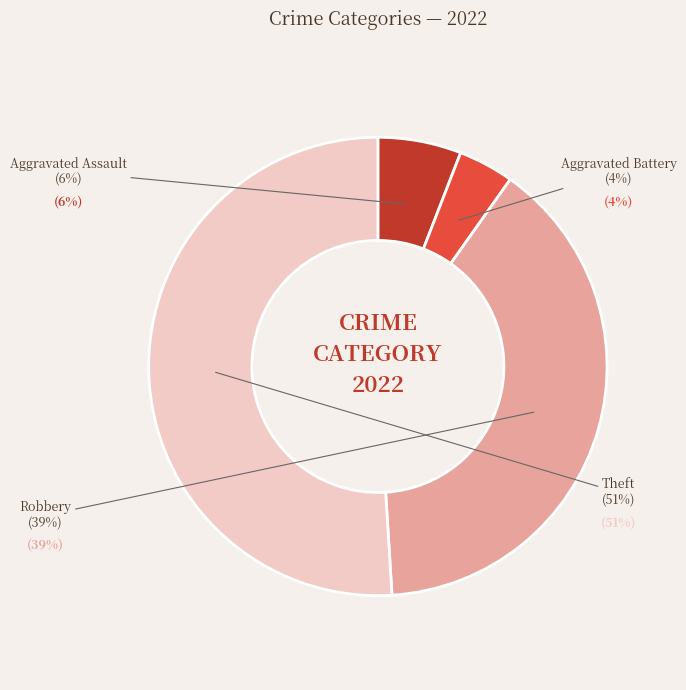

To the nearest percent, what portion does Aggravated Battery represent?

4%